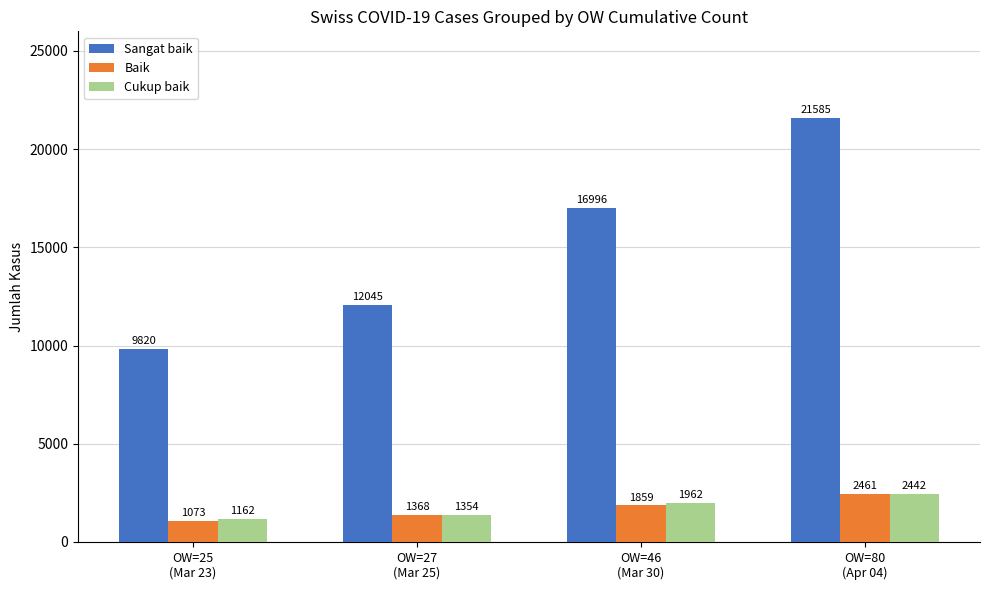

Reading left to right, list all the values displayed in this chart.

Sangat baik: 9820	12045	16996	21585
Baik: 1073	1368	1859	2461
Cukup baik: 1162	1354	1962	2442